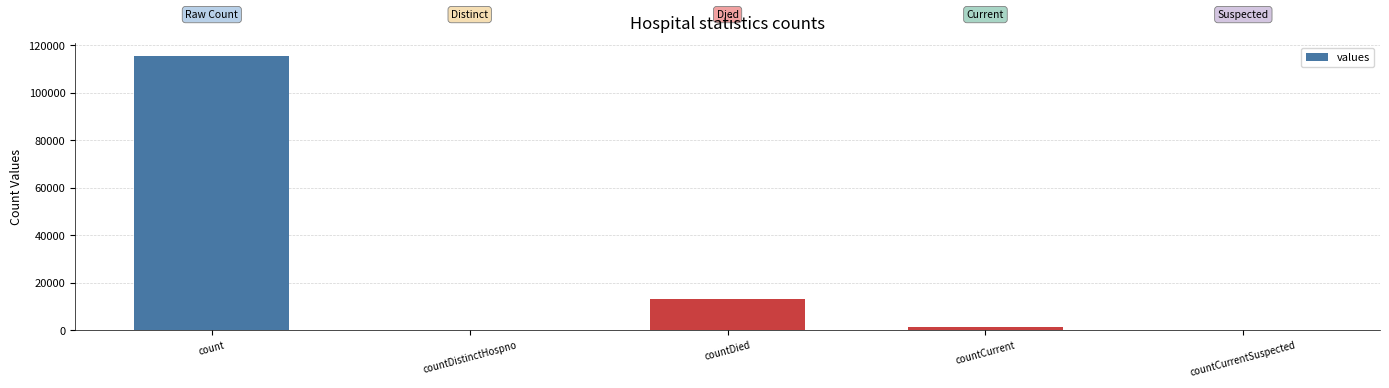

The value at countDistinctHospno is 43799. True or false?

False